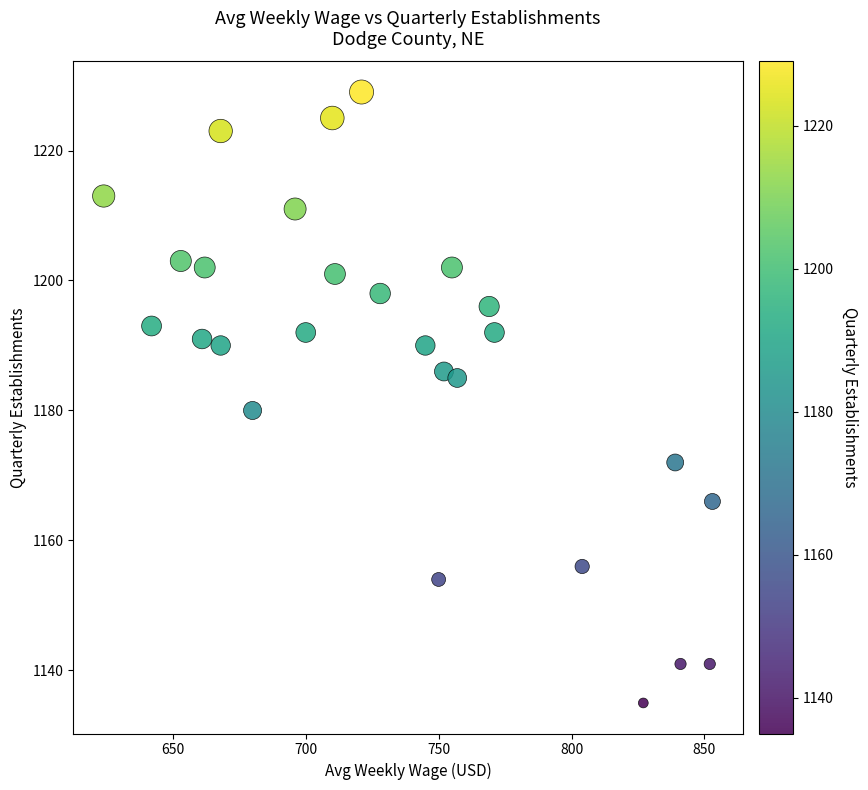

What is the range of X values (max minus min)?

229